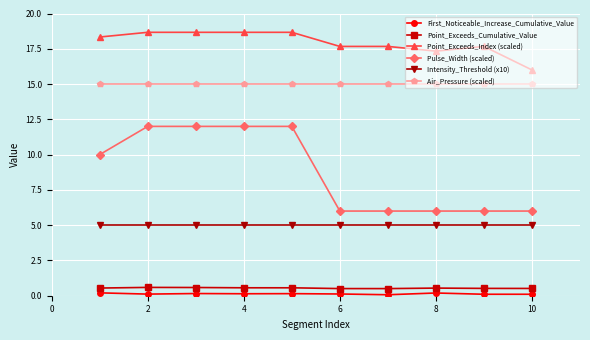

Which series has the widest spread of values?

Pulse_Width (scaled)